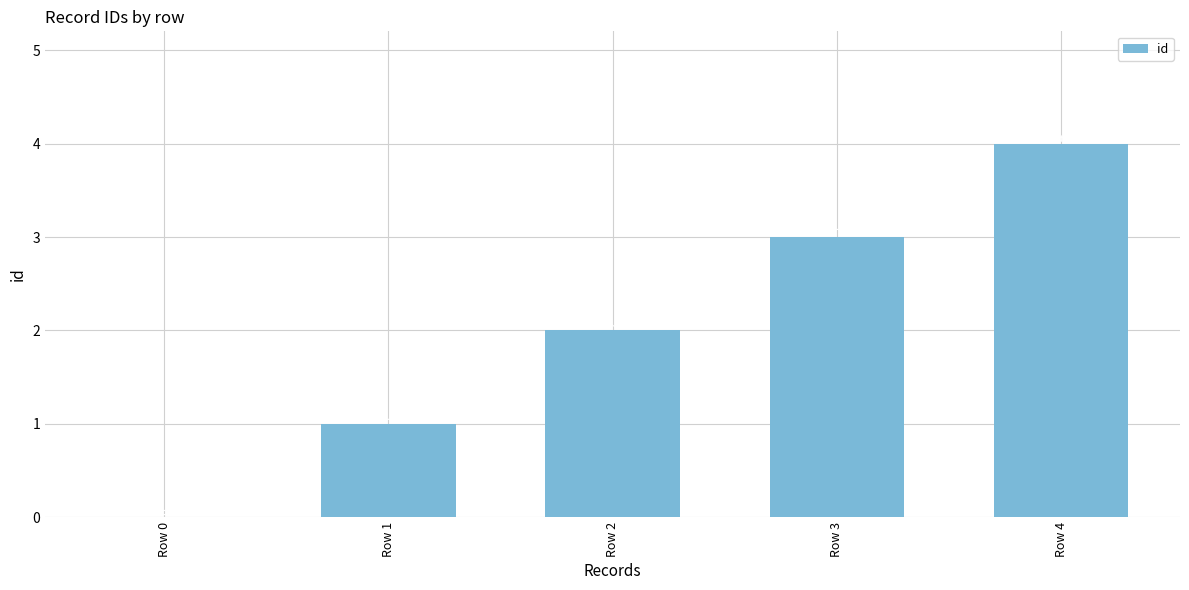

Are the bars horizontal?

No